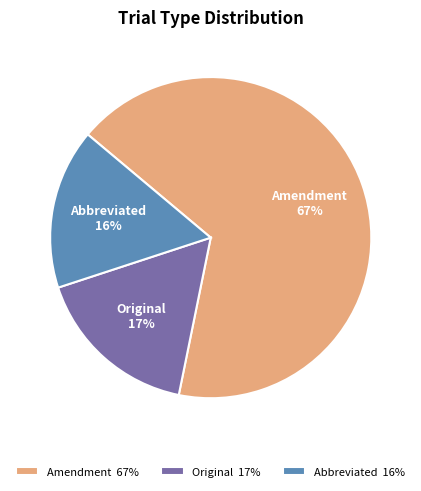

How many segments does this pie chart have?

3